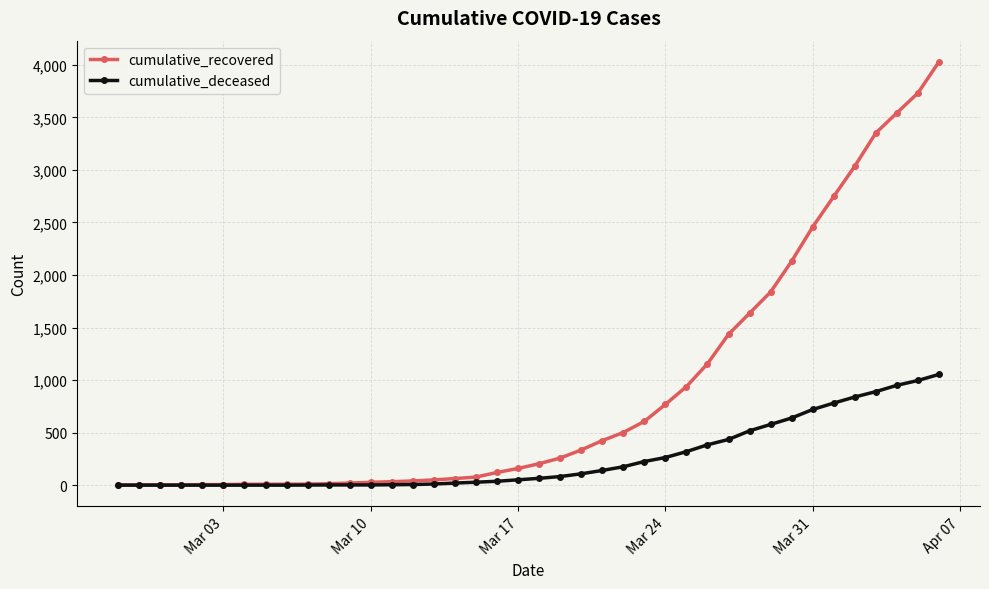

What is the value of the cumulative_deceased point at the 34th from the left?

720